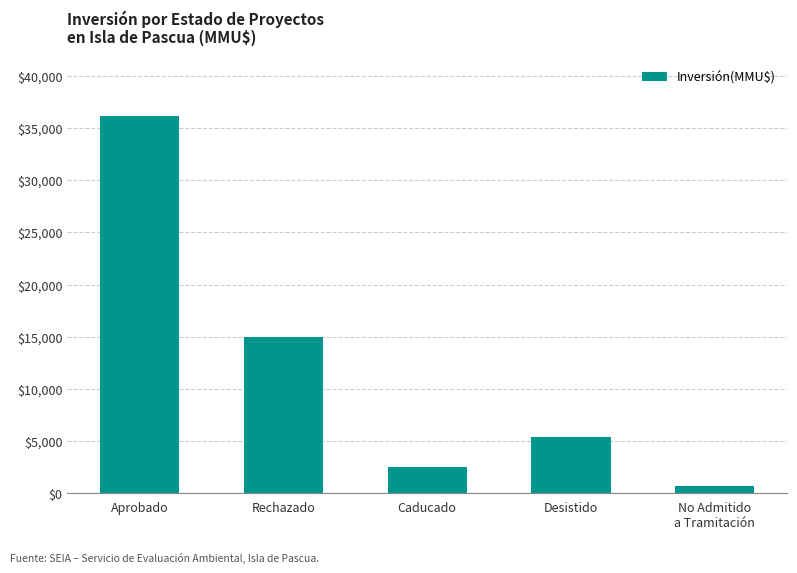

Rank the categories by value from highest to lowest.

Aprobado, Rechazado, Desistido, Caducado, No Admitido
a Tramitación